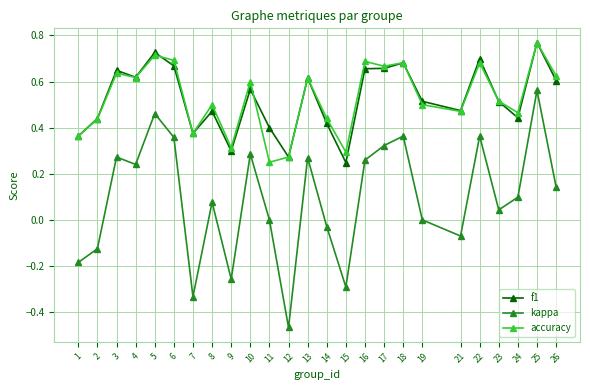

True or false: kappa and accuracy intersect in this chart.

False